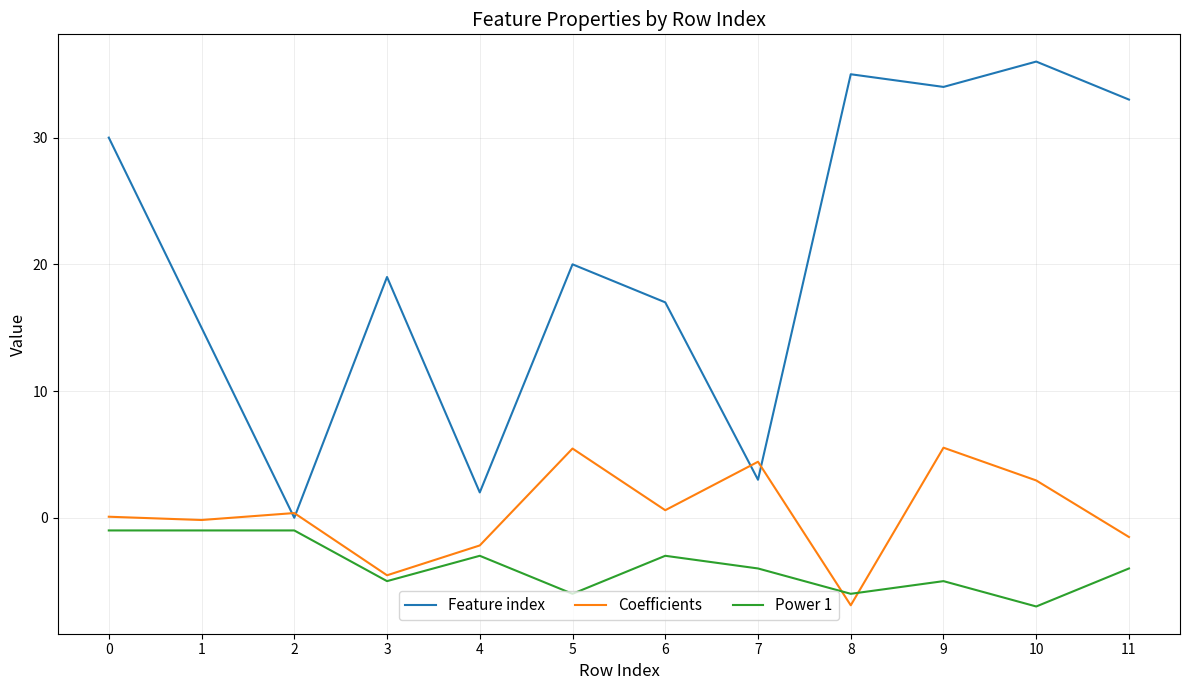

In Coefficients, how many points are higher than both neighbors (excluding endpoints)?

4